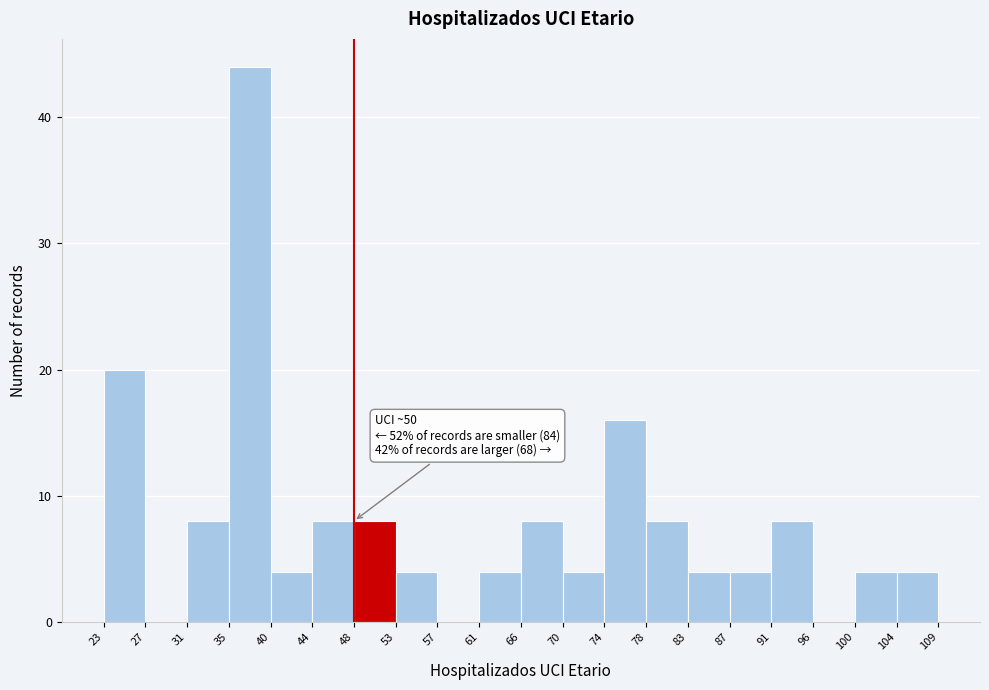

Over which range of the x-axis is the bar tallest?

35 to 40